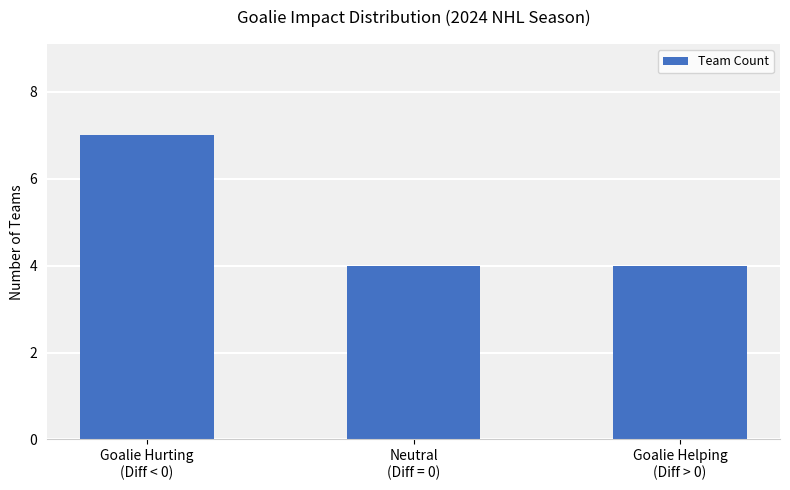

Is it true that the value at Goalie Helping
(Diff > 0) is 4?

True